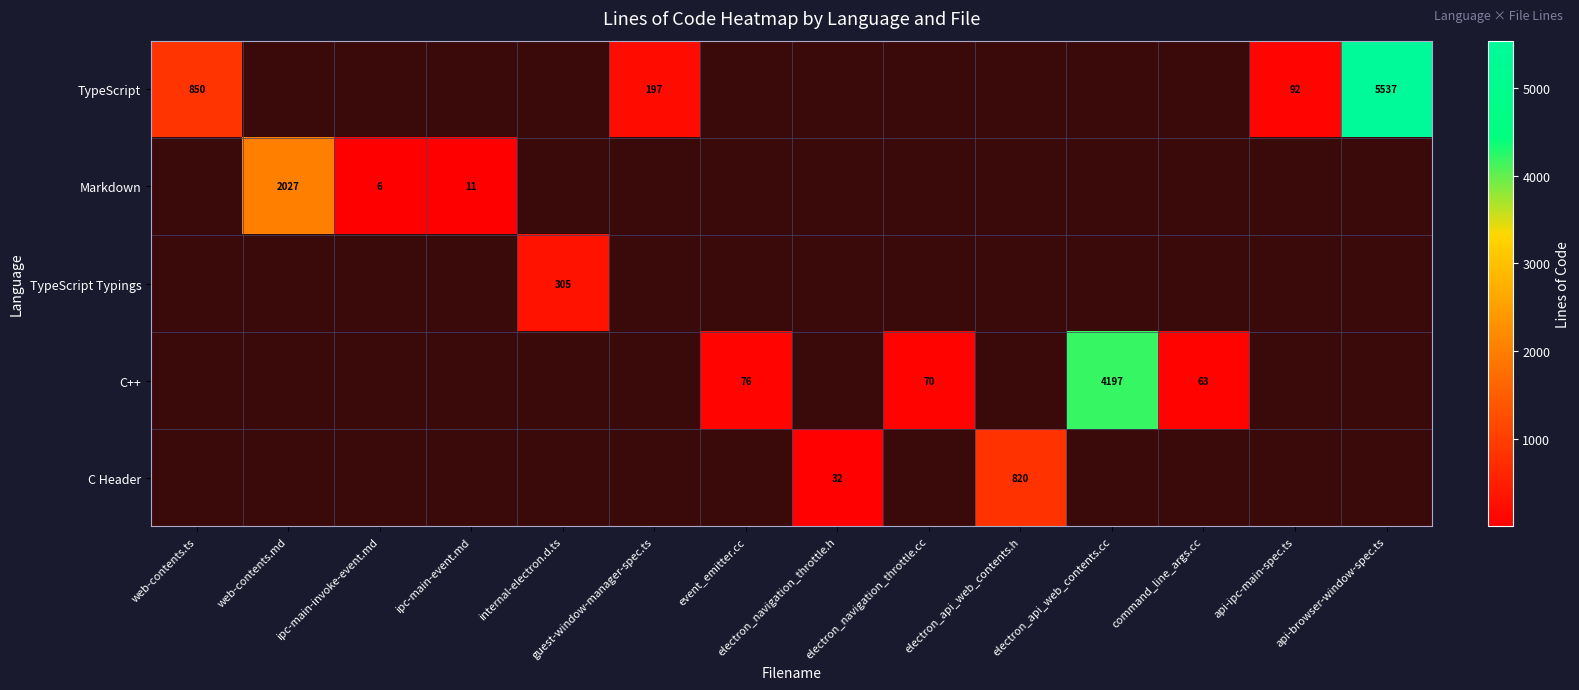

True or false: TypeScript has a value of 1218 at web-contents.ts.

False